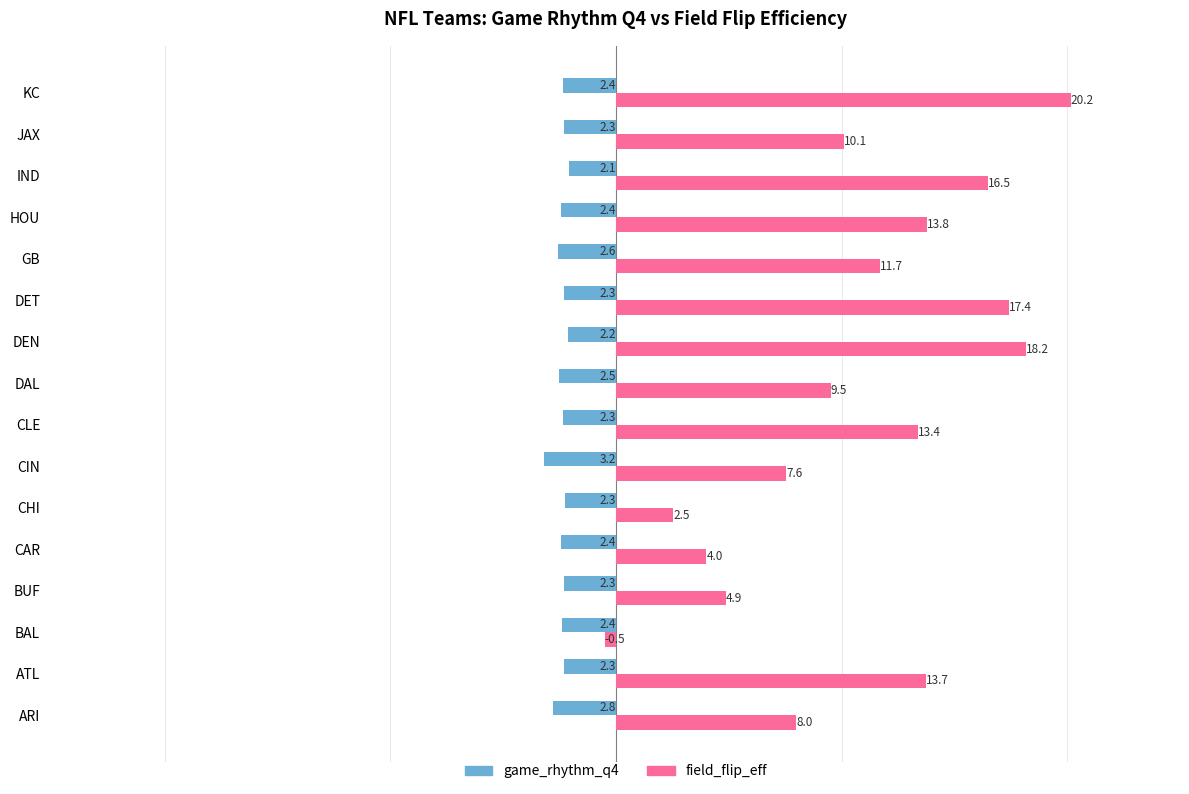

At how many categories does at least one series exceed 10?

9